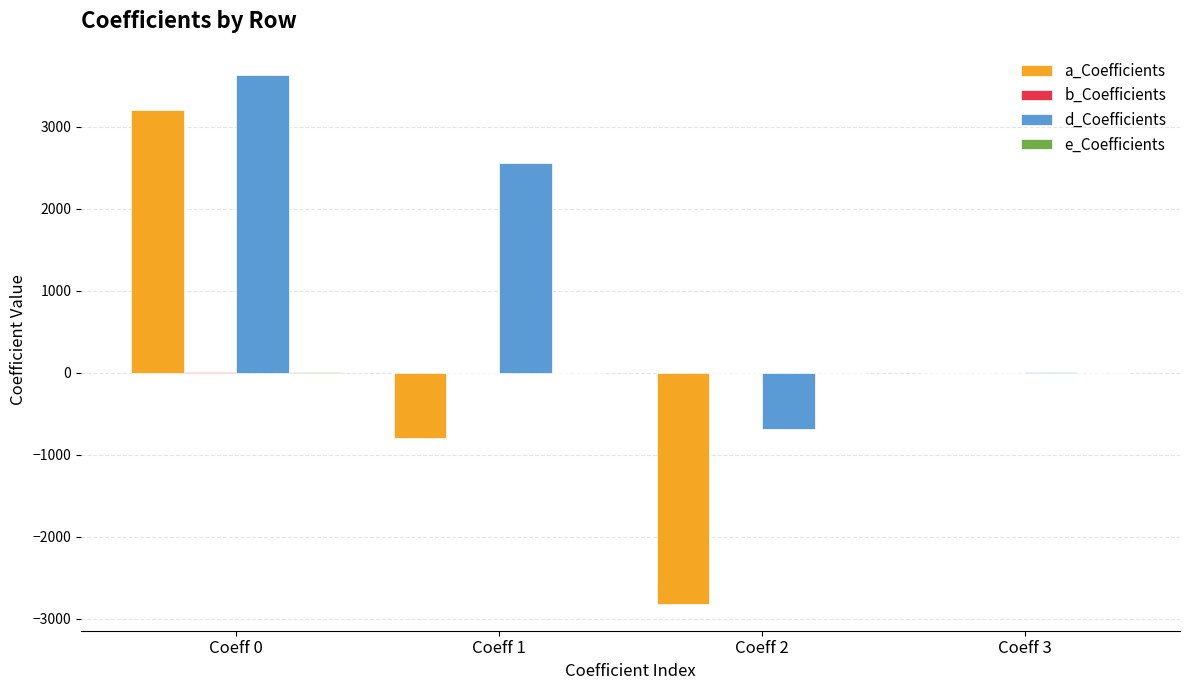

The value of d_Coefficients at Coeff 1 is 2551.0. True or false?

True